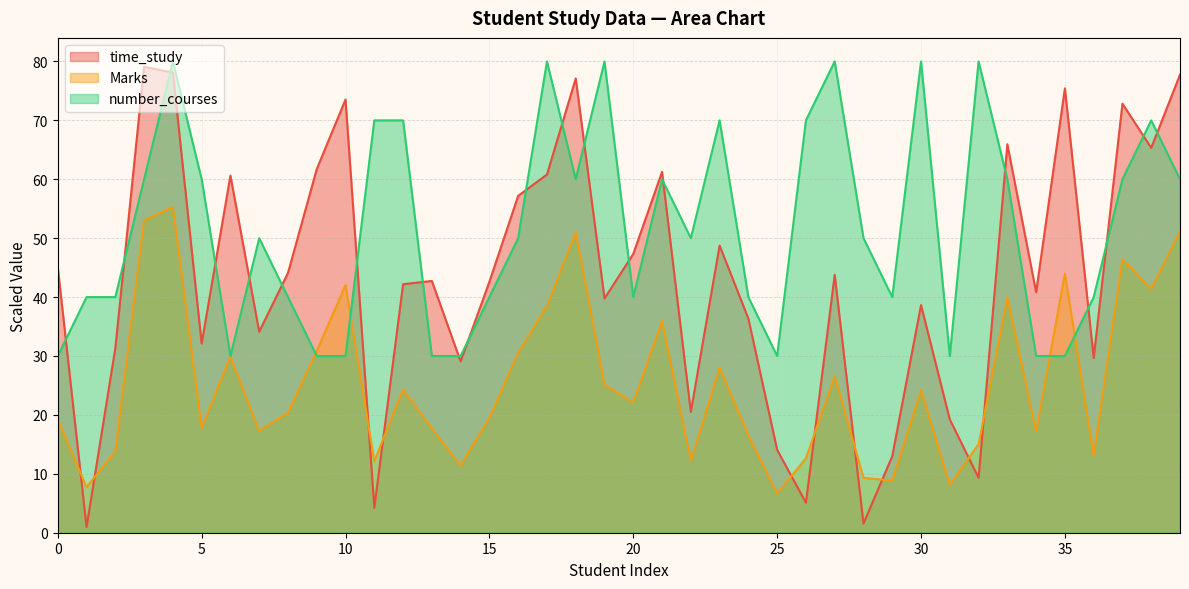

What is the sum of the number_courses values at 7 and 17?

130.0